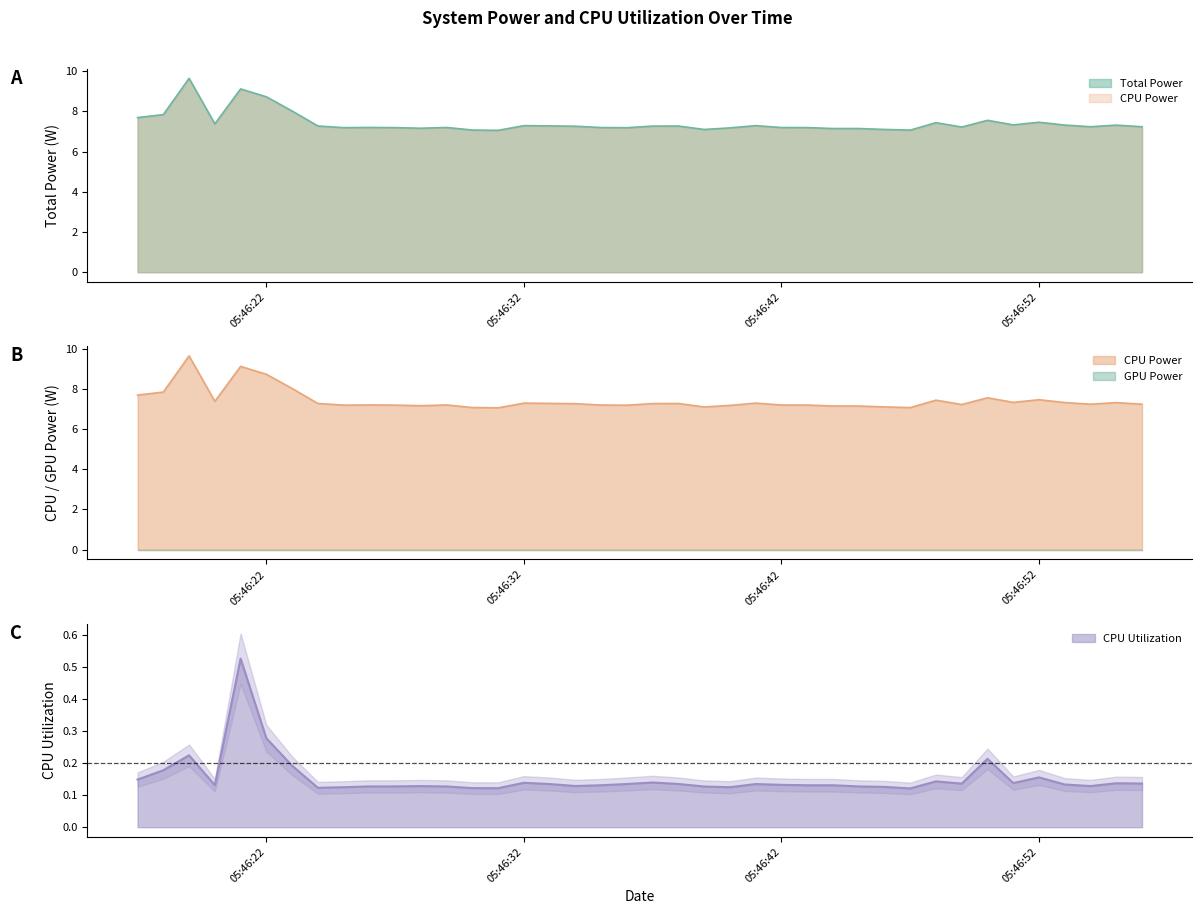

The CPU Power series shows 7.3 at 2025-04-10 05:46:55. True or false?

True